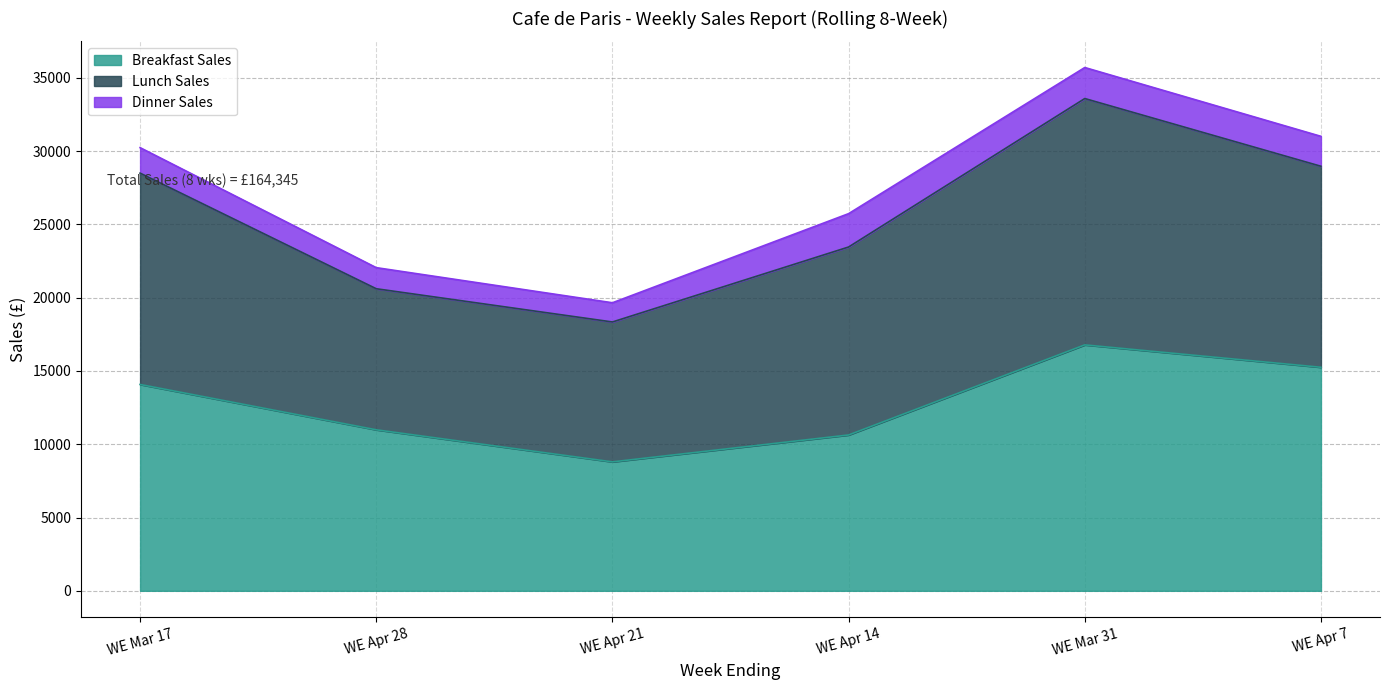

In Dinner Sales, how many points are higher than both neighbors (excluding endpoints)?

1